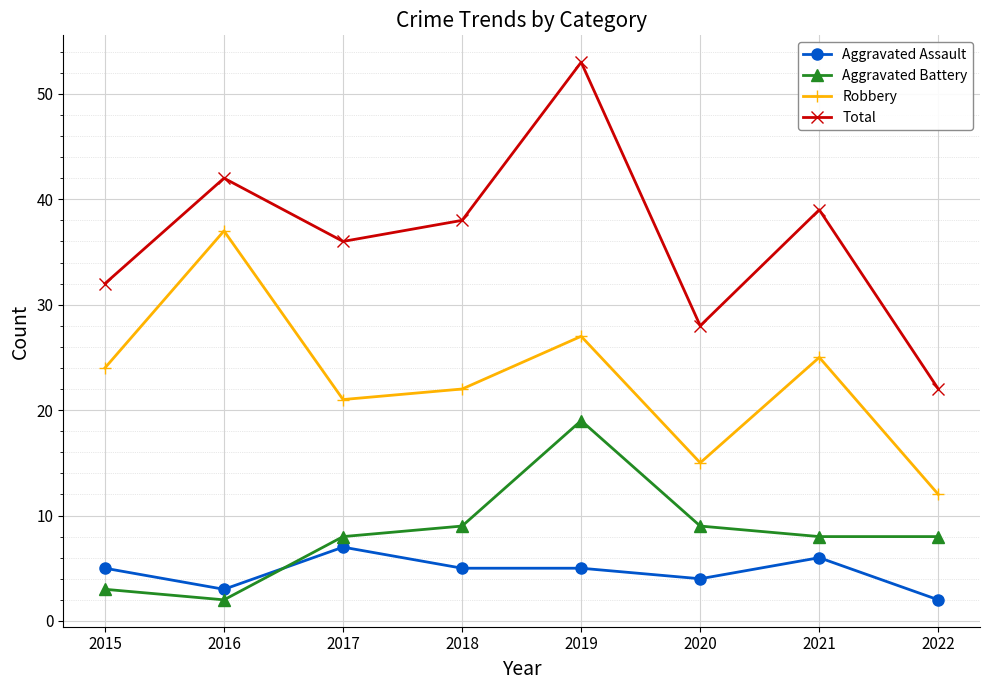

In Total, how many points are lower than both neighbors (excluding endpoints)?

2